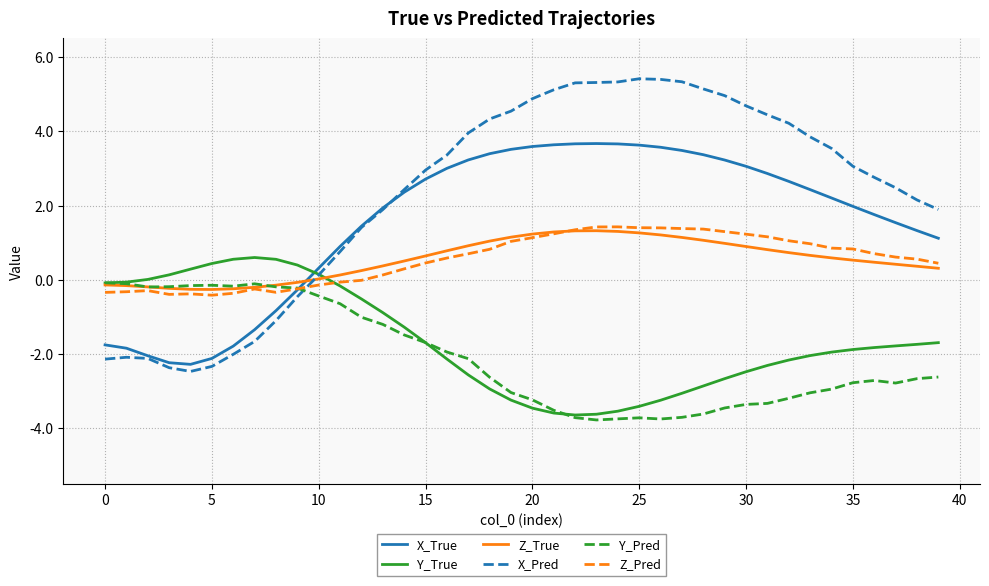

How many lines are shown in the chart?

6